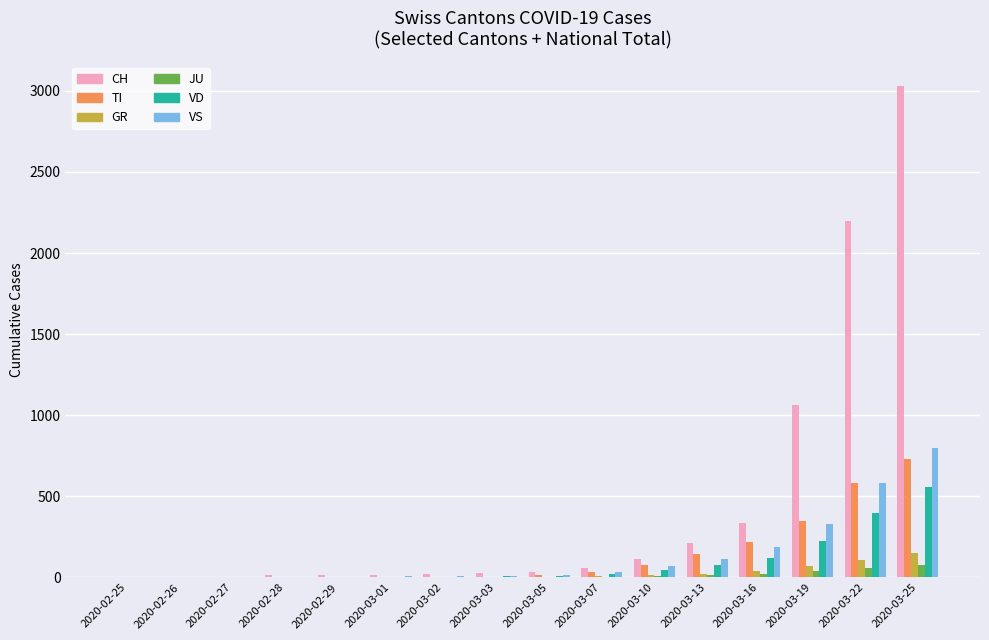

Which series changed the most between 2020-02-28 and 2020-03-25?

CH